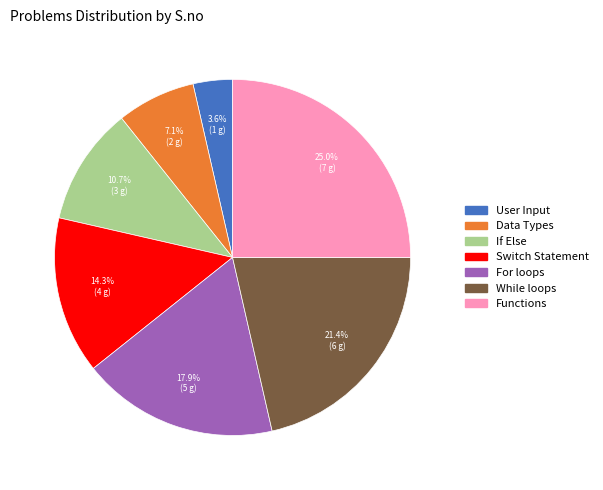

Does any single category account for the majority?

No